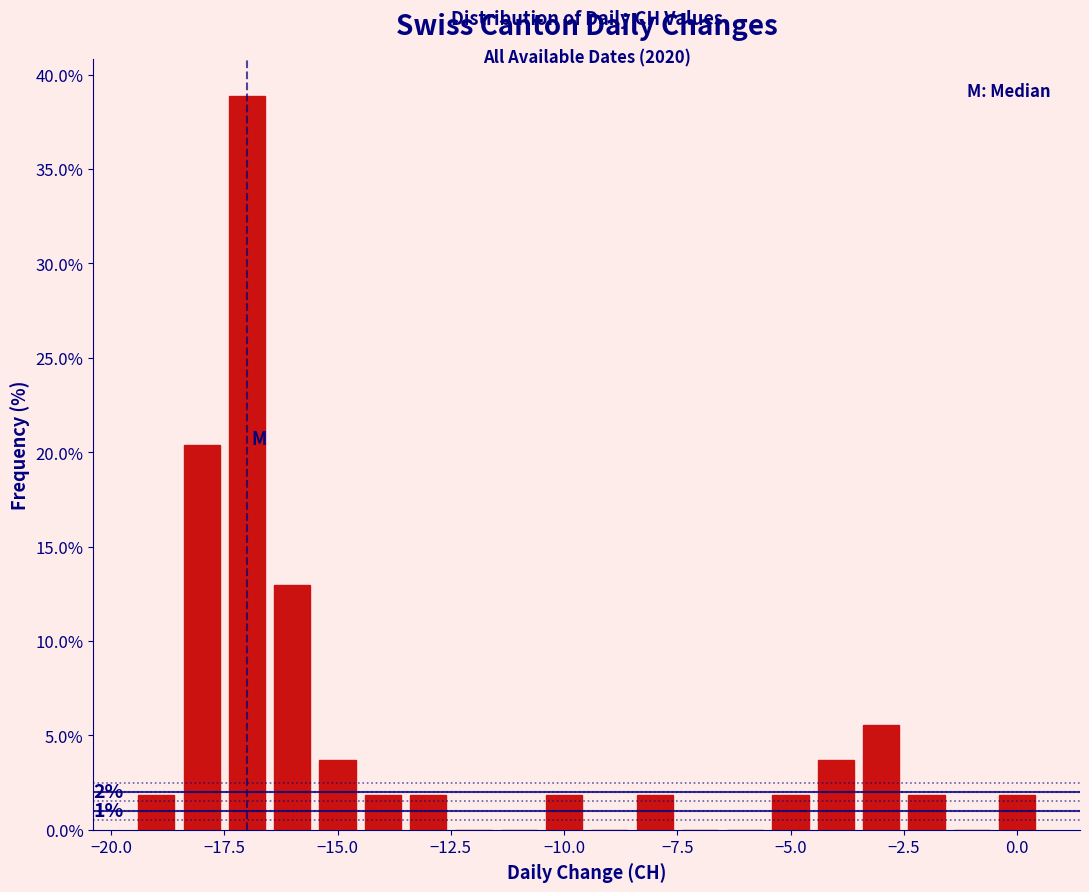

Around what value on the x-axis is the tallest bar? Give the approximate position of its centre, as read against the axis.

-17.0